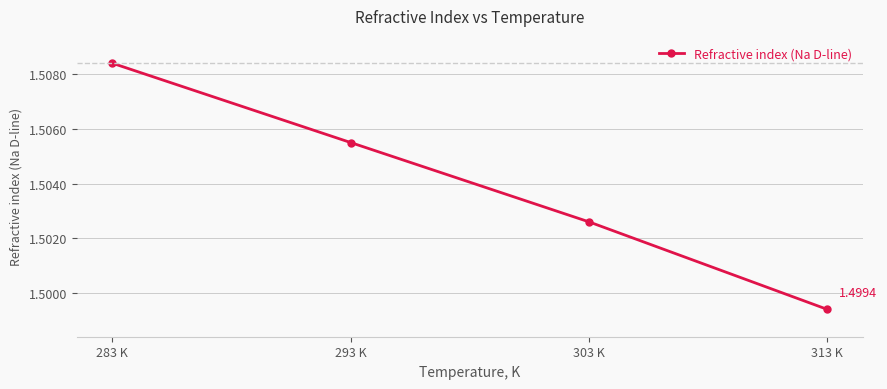

Is it true that the value at 313 K is 0.8?

False